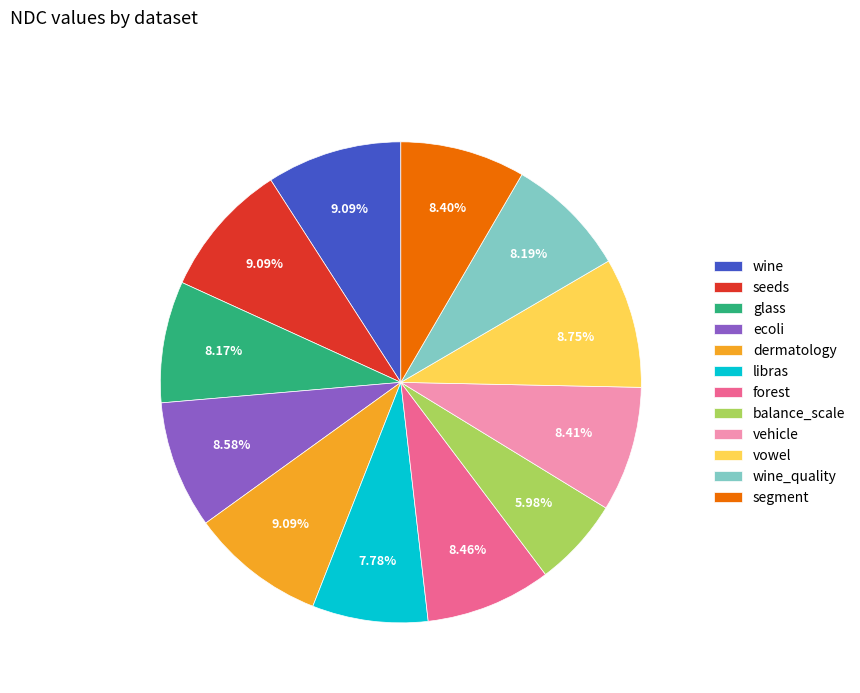

To the nearest percent, what is the combined percentage of libras and balance_scale?

14%